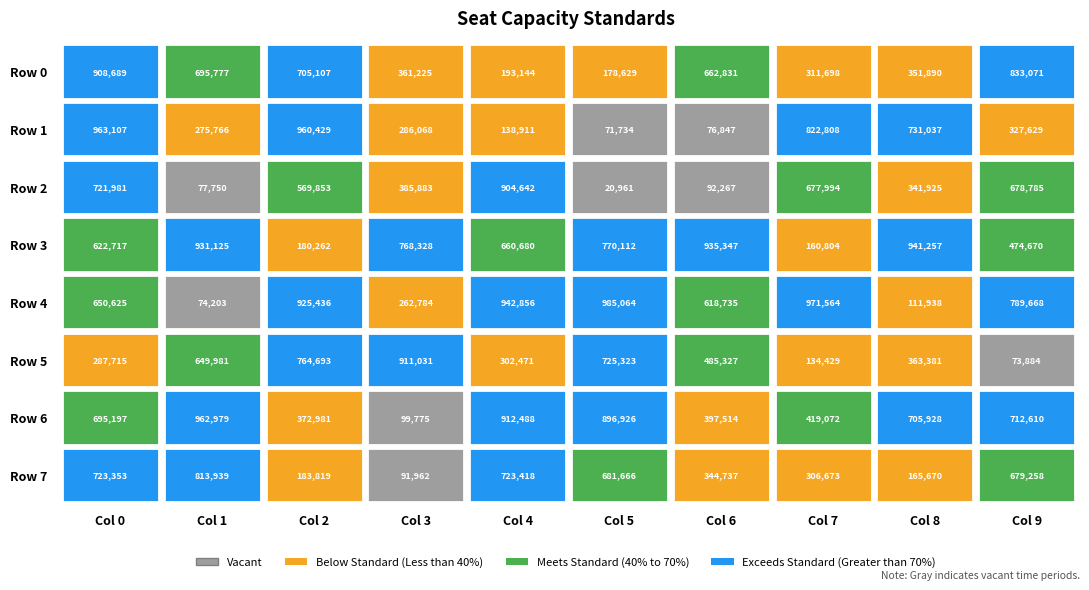

Between 1 and 2, which is larger?

1